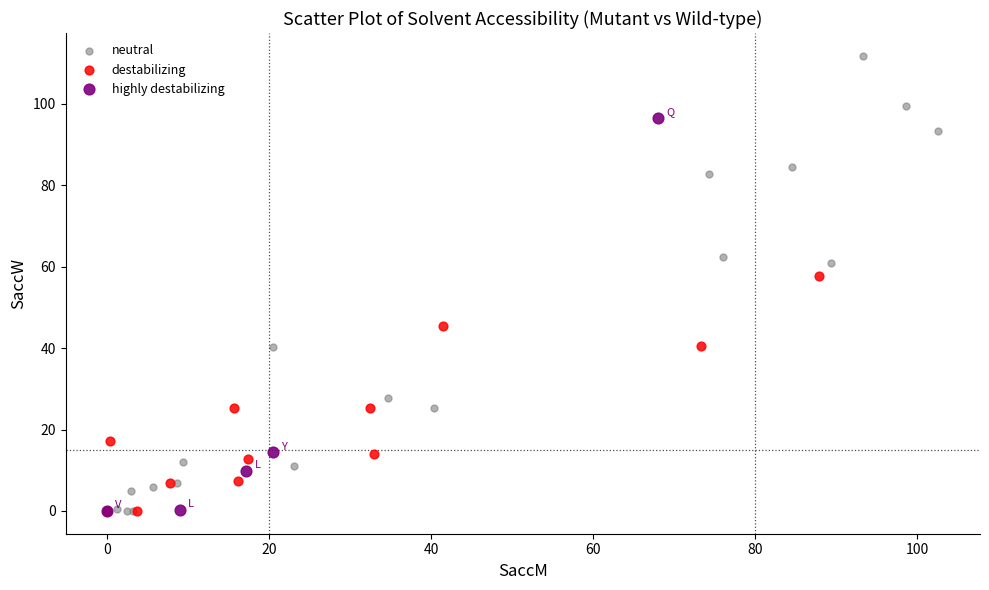

Which series reaches the maximum Y coordinate?

neutral